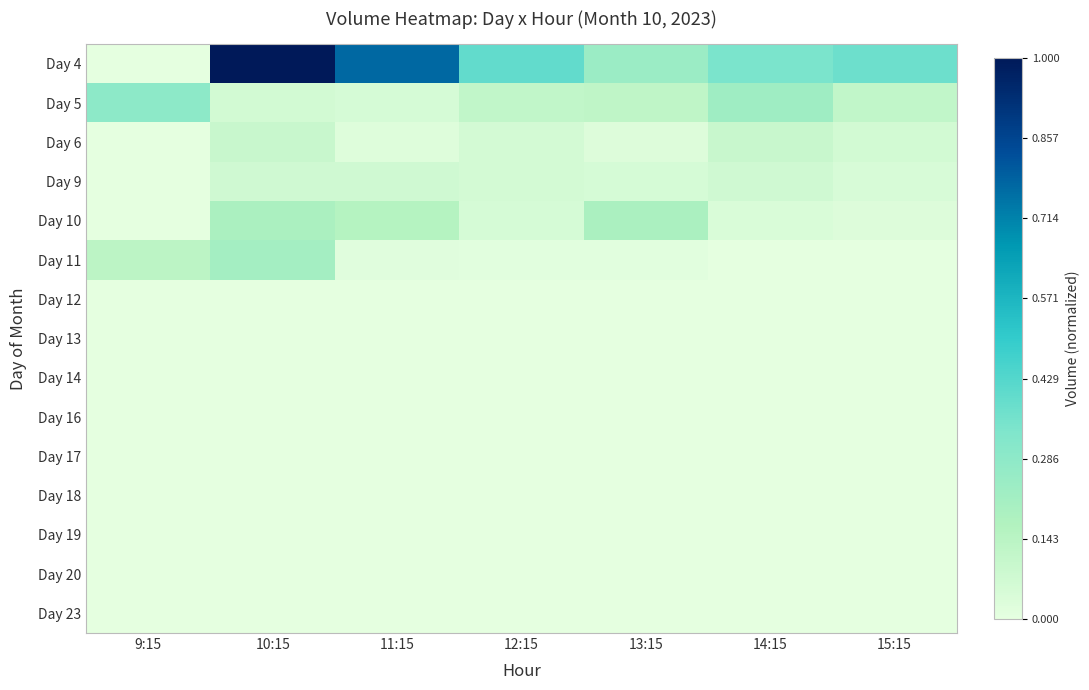

Rank the series by their maximum value, from lowest to highest.

Day 12, Day 13, Day 14, Day 16, Day 17, Day 18, Day 19, Day 20, Day 23, Day 9, Day 6, Day 10, Day 11, Day 5, Day 4